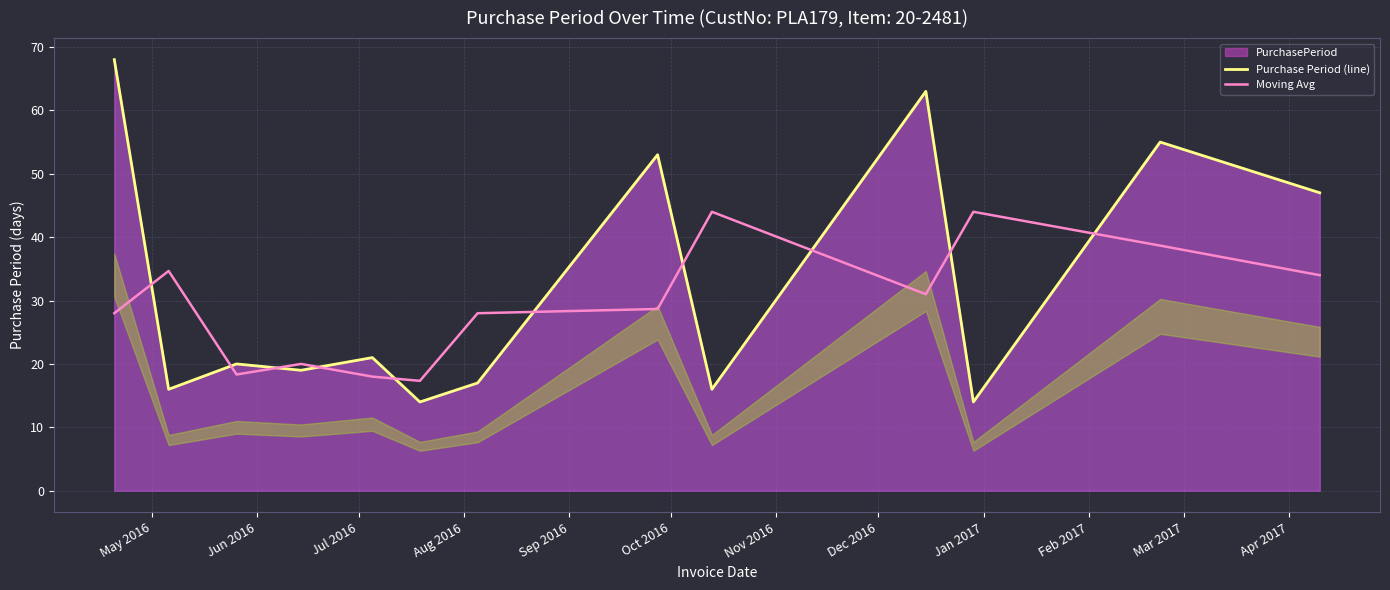

True or false: Moving Avg and Purchase Period (line) intersect in this chart.

True